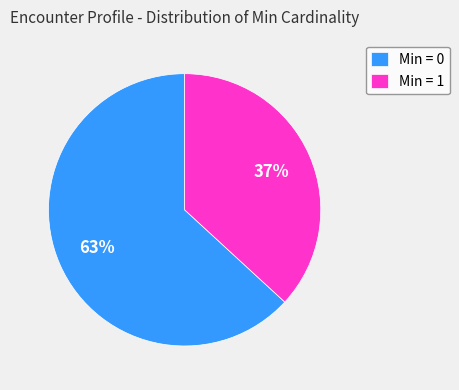

Is there any slice that represents more than half of the pie?

Yes